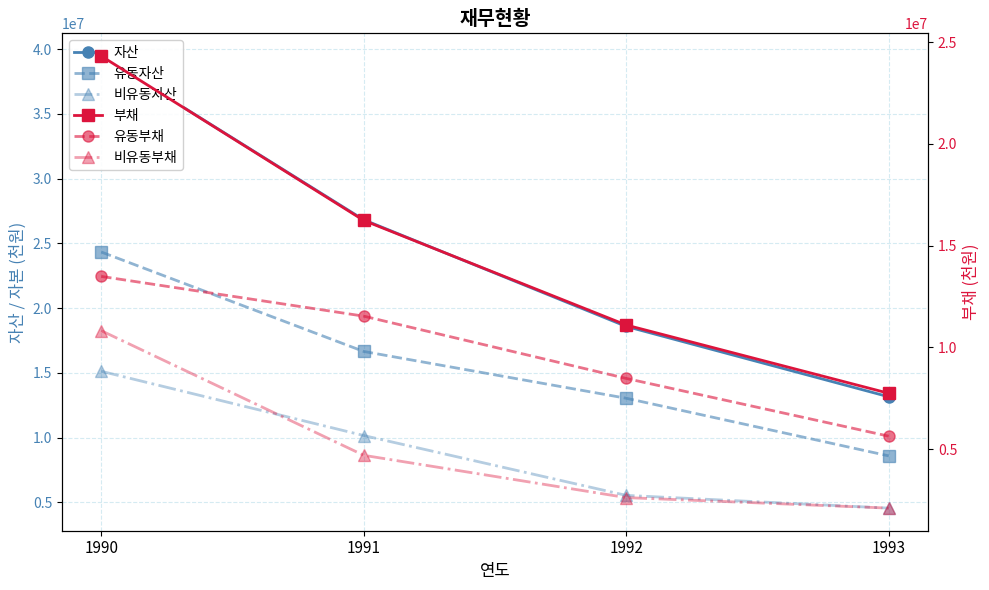

How many values in the 부채 series exceed 16241552?

1